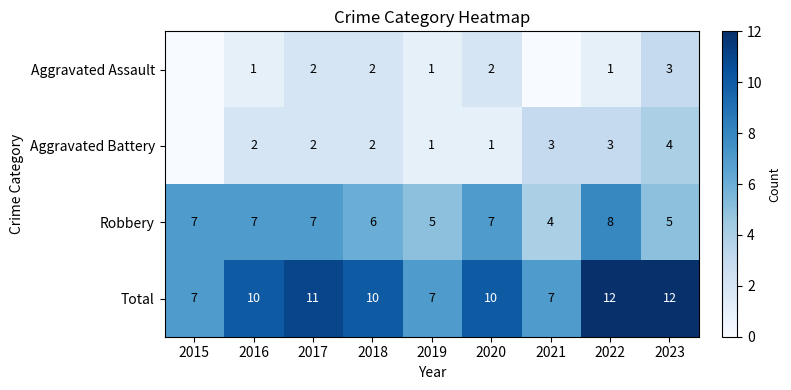

What is the highest value of the Aggravated Assault series?

3